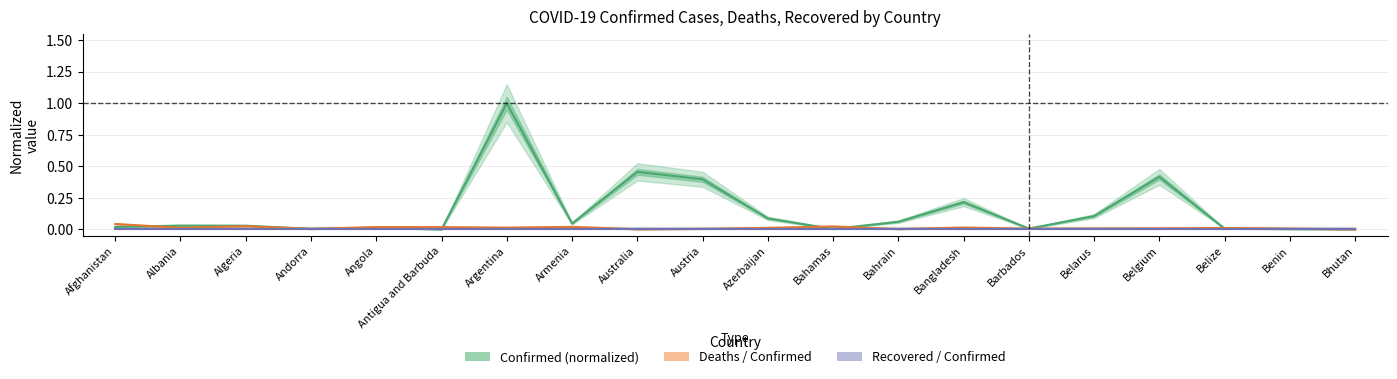

Reading left to right, what are all the values shown in this chart?

Confirmed (normalized): Afghanistan=0.0	Albania=0.0	Algeria=0.0	Andorra=0.0	Angola=0.0	Antigua and Barbuda=0.0	Argentina=1.0	Armenia=0.0	Australia=0.5	Austria=0.4	Azerbaijan=0.1	Bahamas=0.0	Bahrain=0.1	Bangladesh=0.2	Barbados=0.0	Belarus=0.1	Belgium=0.4	Belize=0.0	Benin=0.0	Bhutan=0.0
Deaths / Confirmed: Afghanistan=0.0	Albania=0.0	Algeria=0.0	Andorra=0.0	Angola=0.0	Antigua and Barbuda=0.0	Argentina=0.0	Armenia=0.0	Australia=0.0	Austria=0.0	Azerbaijan=0.0	Bahamas=0.0	Bahrain=0.0	Bangladesh=0.0	Barbados=0.0	Belarus=0.0	Belgium=0.0	Belize=0.0	Benin=0.0	Bhutan=0.0
Recovered / Confirmed: Afghanistan=0.0	Albania=0.0	Algeria=0.0	Andorra=0.0	Angola=0.0	Antigua and Barbuda=0.0	Argentina=0.0	Armenia=0.0	Australia=0.0	Austria=0.0	Azerbaijan=0.0	Bahamas=0.0	Bahrain=0.0	Bangladesh=0.0	Barbados=0.0	Belarus=0.0	Belgium=0.0	Belize=0.0	Benin=0.0	Bhutan=0.0